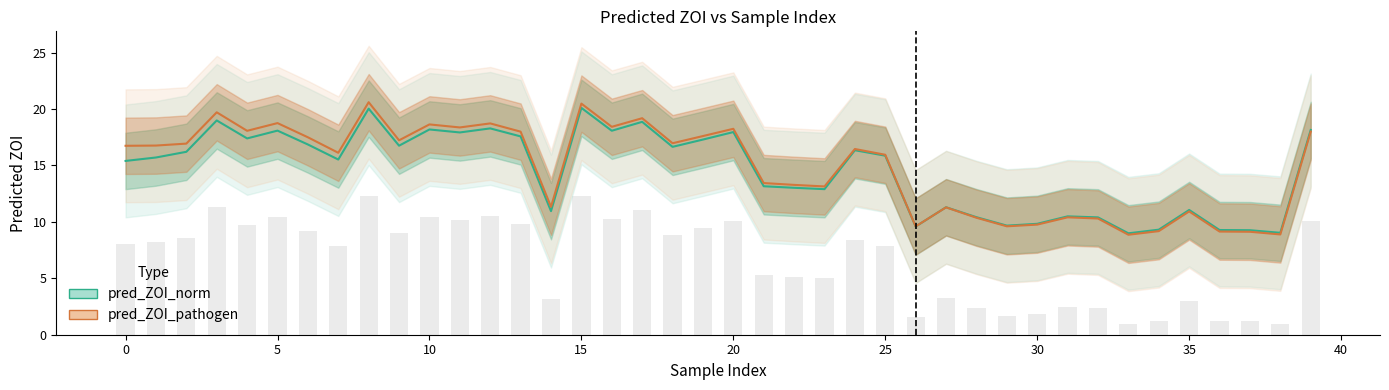

What is the label of the 17th bar from the left?

16